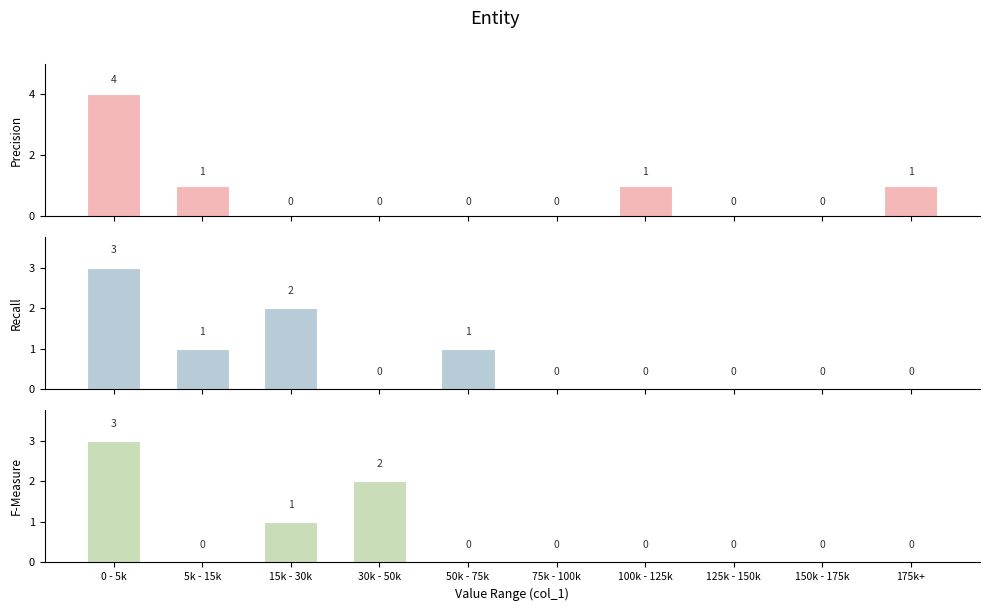

At how many categories does at least one series exceed 1?

3